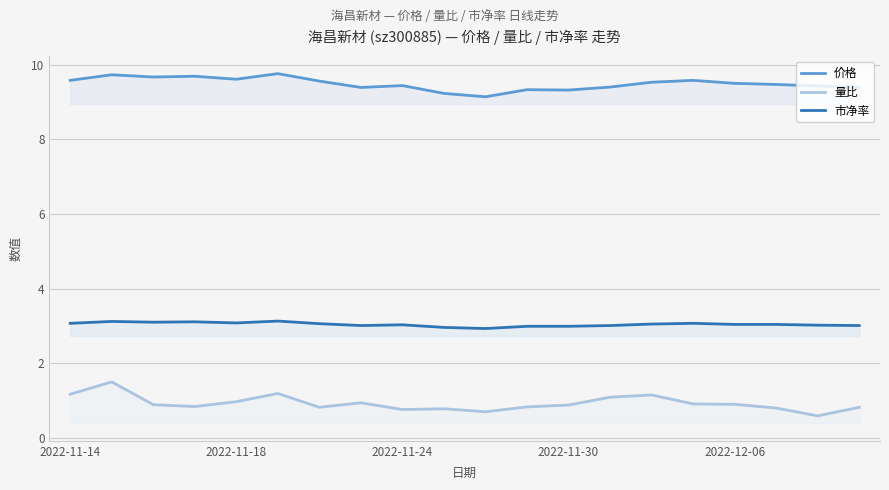

What is the value of the 量比 point at the 1st from the left?

1.2